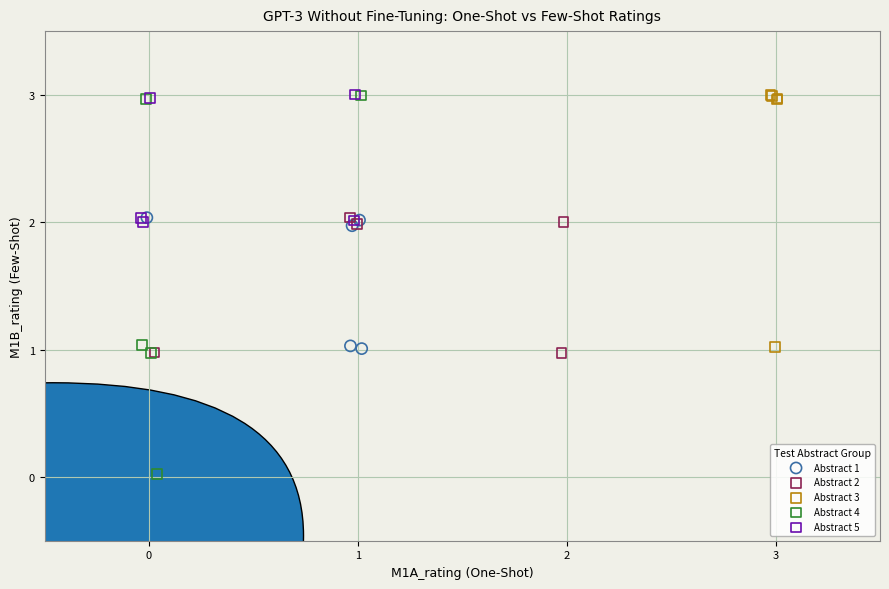

Which series reaches the minimum Y coordinate?

Abstract 4